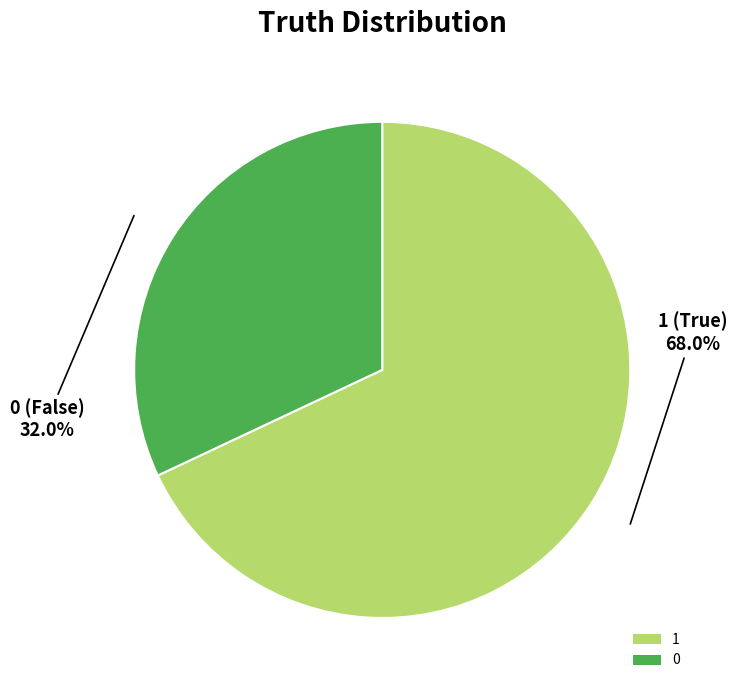

What is the majority slice?

1